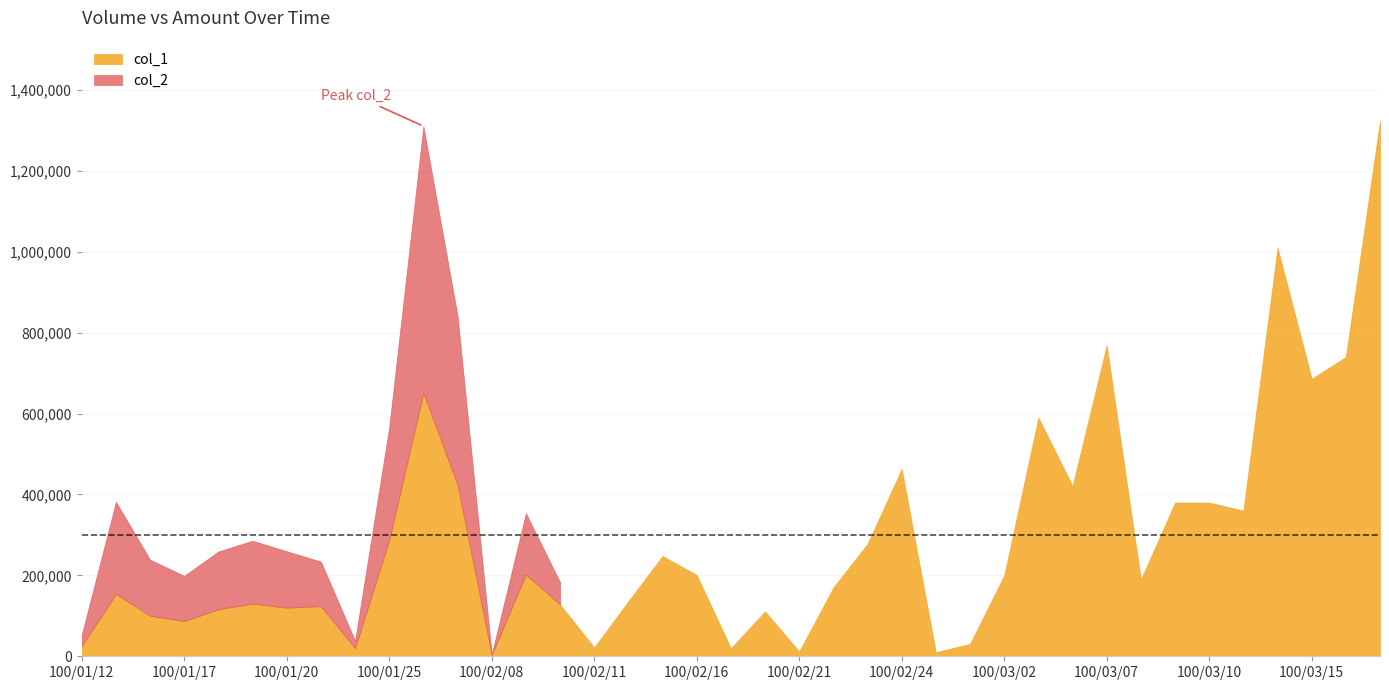

What is the sum of the col_2 values at 100/03/03 and 100/01/21?

646210